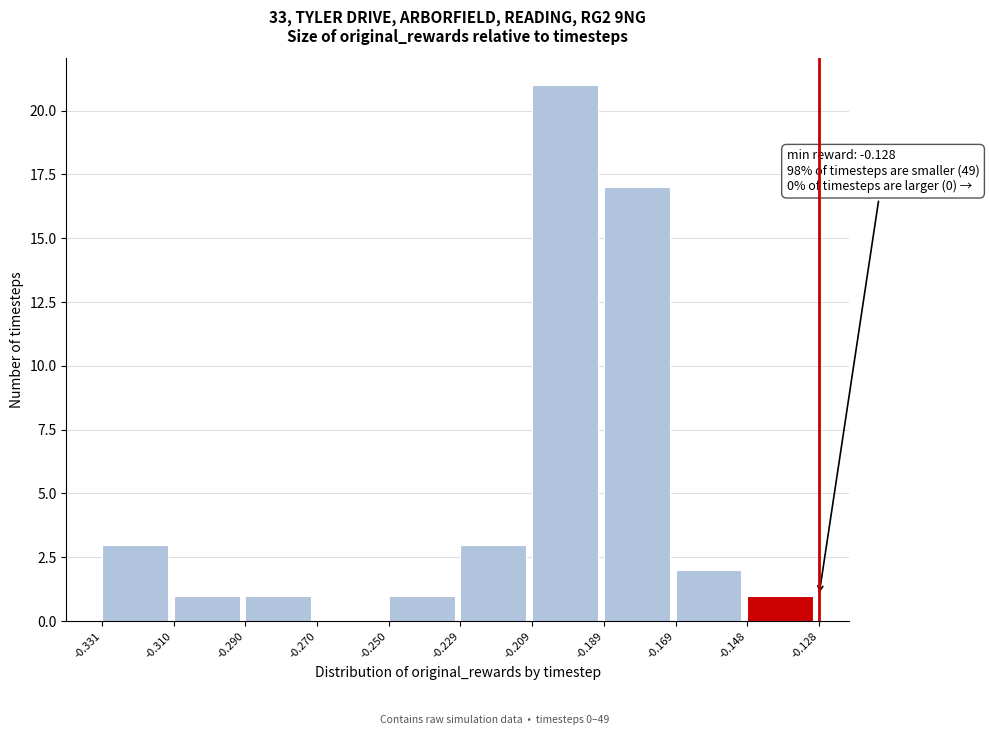

Which range on the x-axis has the tallest bar?

-0.209 to -0.189